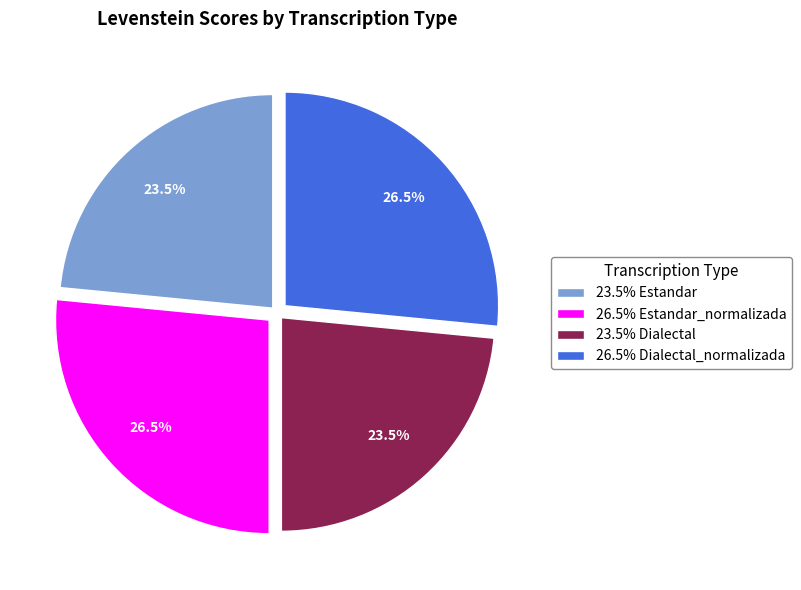

Which has a higher value, 23.5% Estandar or 26.5% Dialectal_normalizada?

26.5% Dialectal_normalizada